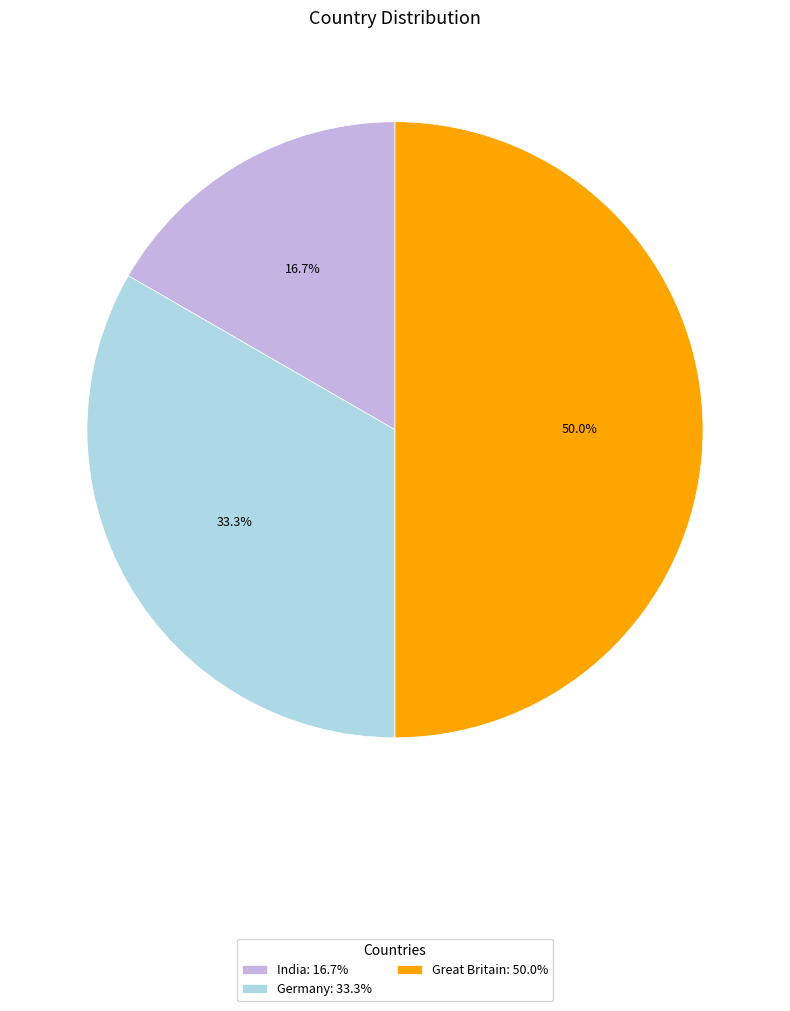

The India slice represents 8% of the pie. True or false?

False